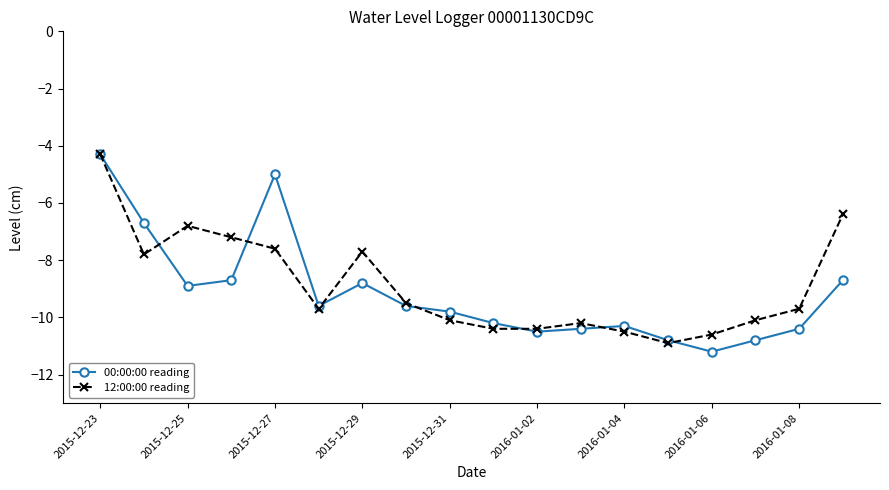

At how many categories does at least one series exceed -8?

7